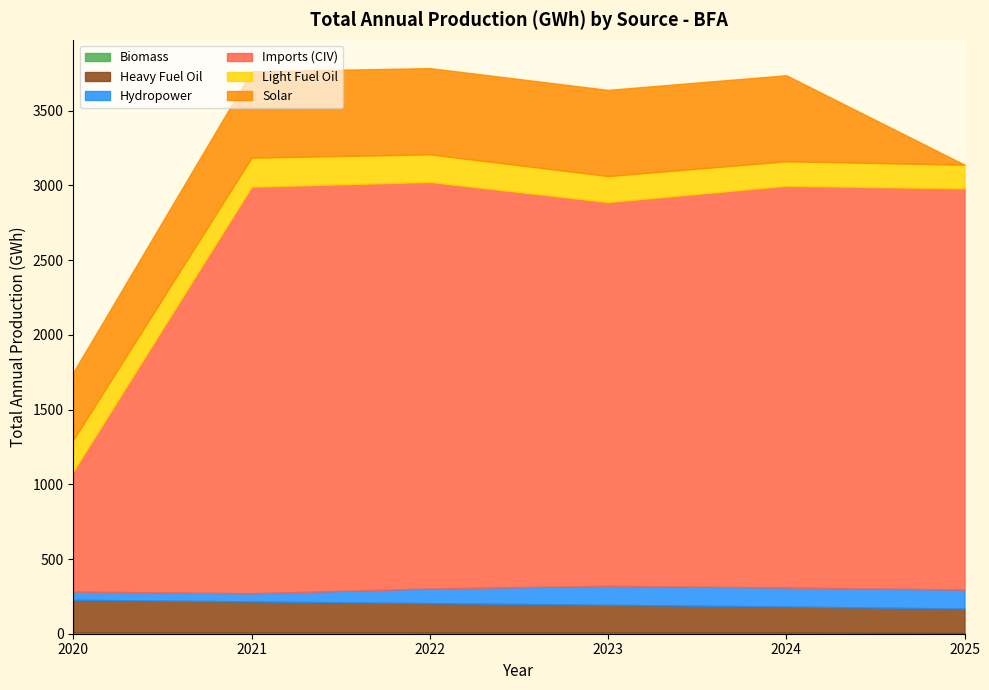

List the labels in order of Solar value, smallest first.

2025, 2020, 2024, 2023, 2022, 2021